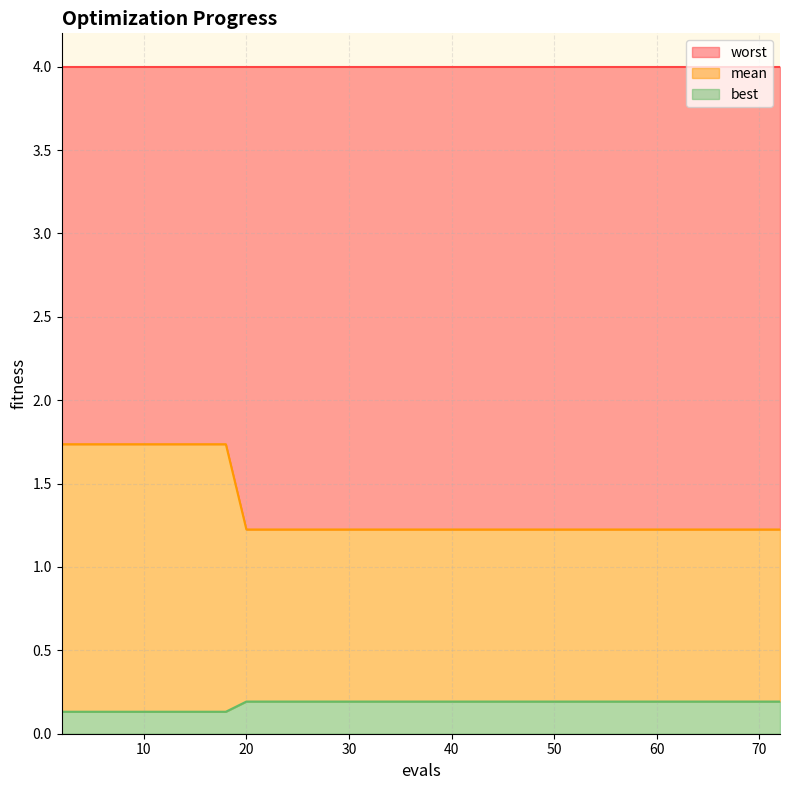

How many lines are shown in the chart?

3